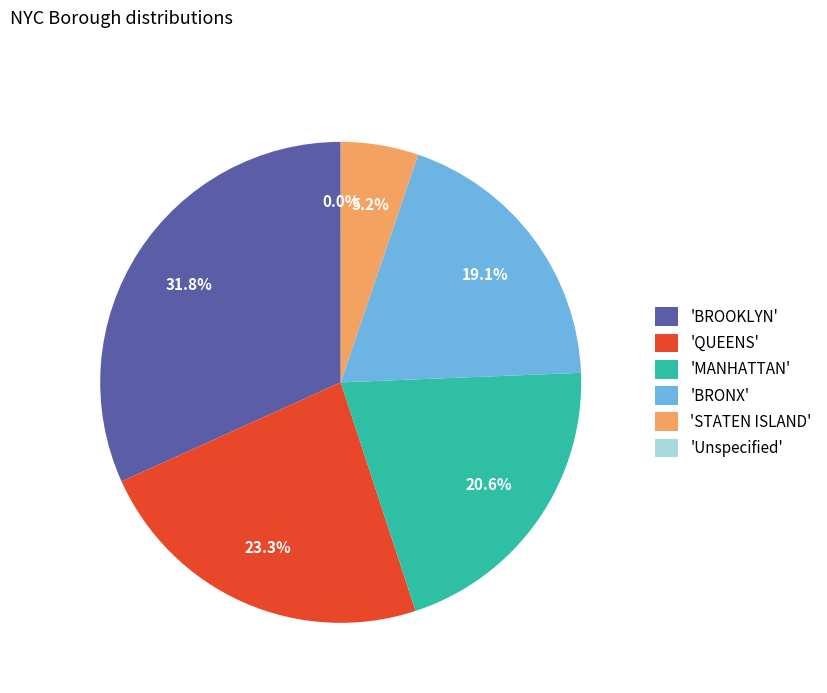

What is the largest slice in the pie chart?

'BROOKLYN'